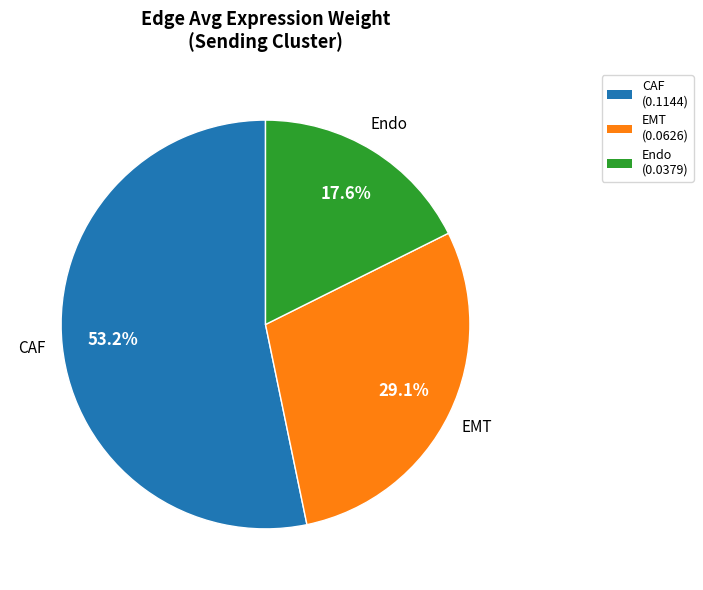

Combined, do EMT (0.0626) and CAF (0.1144) account for over 50%?

Yes